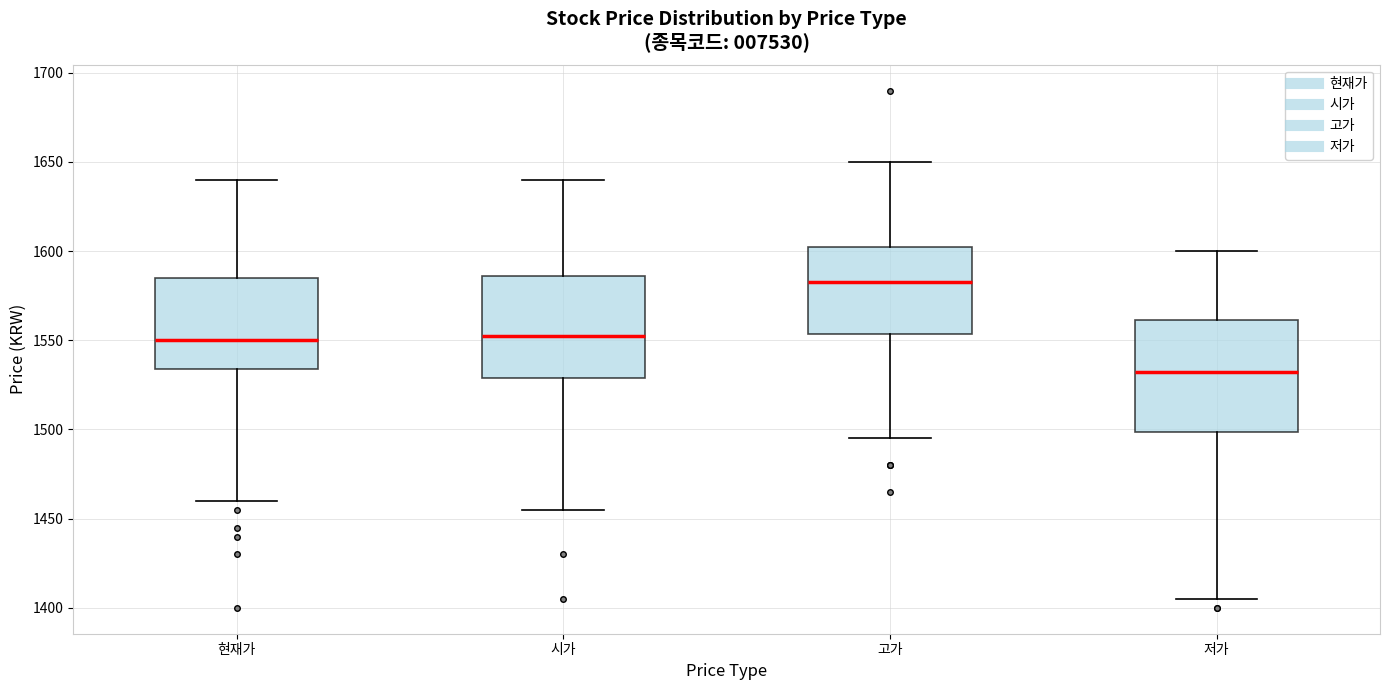

Reading left to right, transcribe this box plot: for each box, give where its median line is, the range the box spans, and where its two whiskers end, as read against the y-axis. The values are not printed on the chart, so give them approximately, as read against the axis.

현재가: median 1550, box 1535 to 1585, whiskers 1460 to 1640
시가: median 1555, box 1530 to 1585, whiskers 1455 to 1640
고가: median 1585, box 1555 to 1605, whiskers 1495 to 1650
저가: median 1535, box 1500 to 1560, whiskers 1405 to 1600